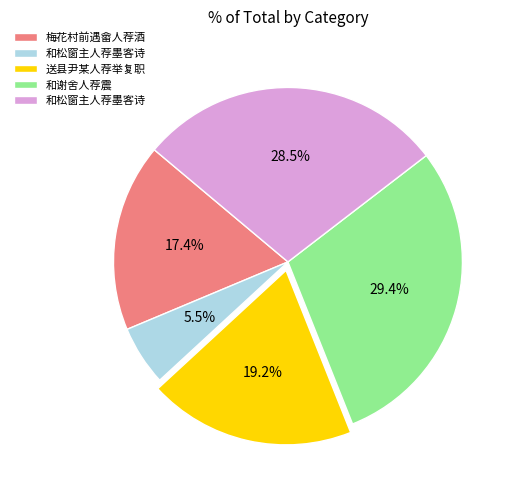

Does any single category account for the majority?

No